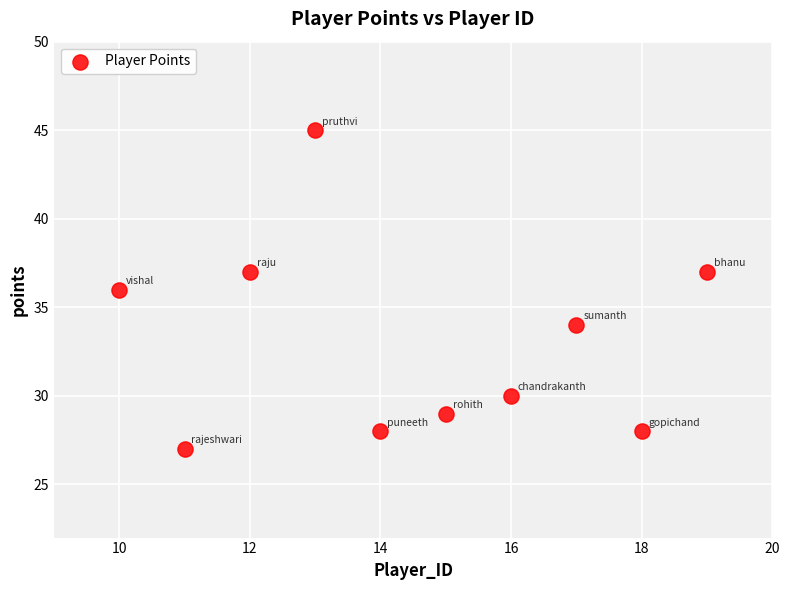

What is the range of X values (max minus min)?

9